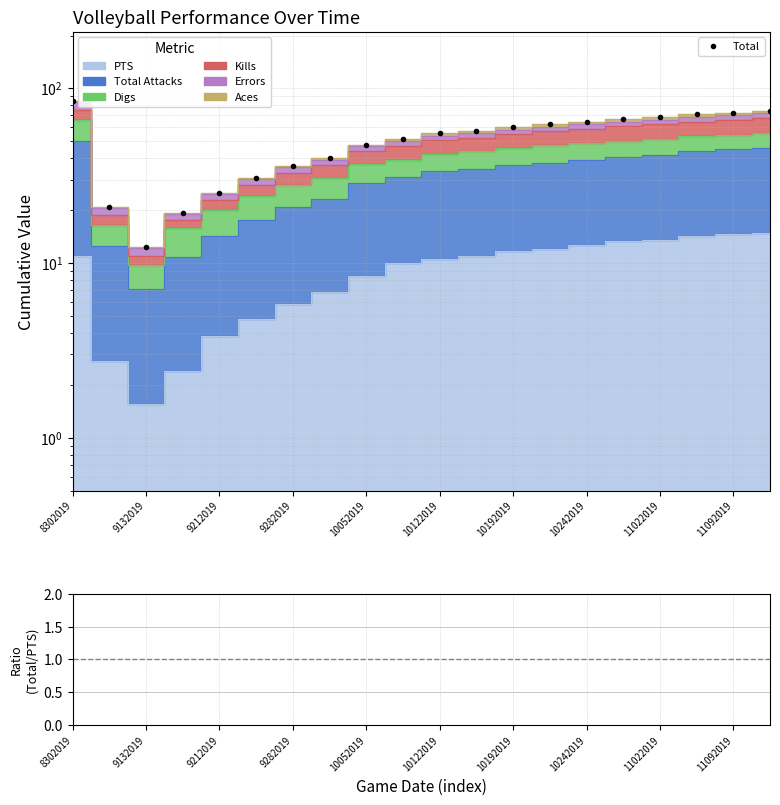

True or false: Total / PTS and Total intersect in this chart.

False